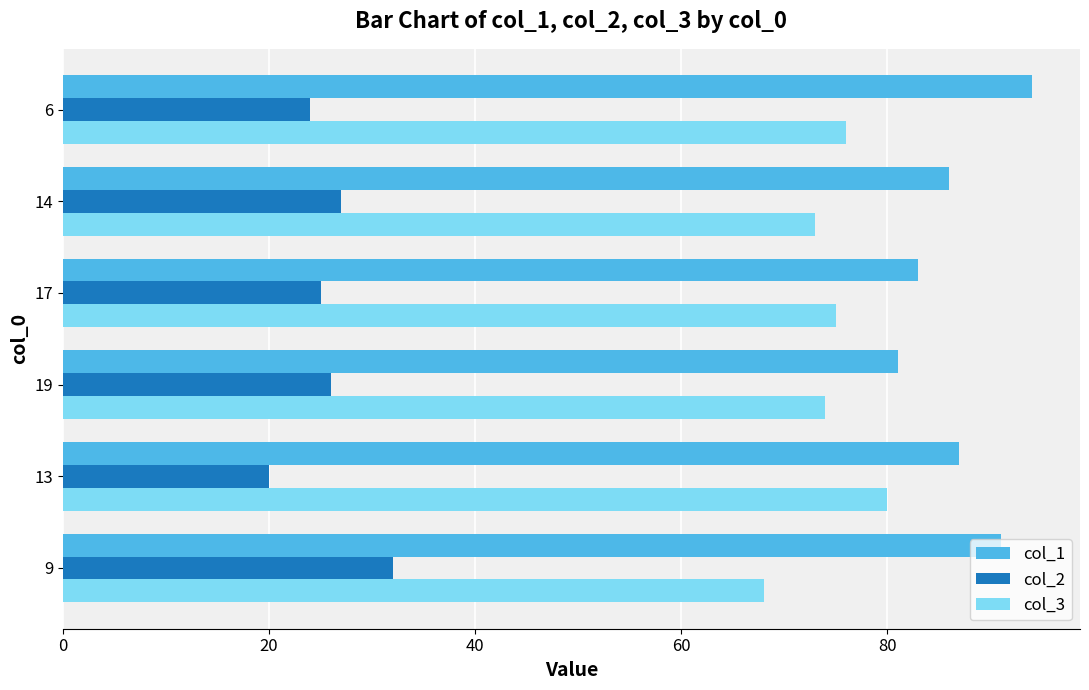

At 9, list the series in order from largest to smallest.

col_1, col_3, col_2